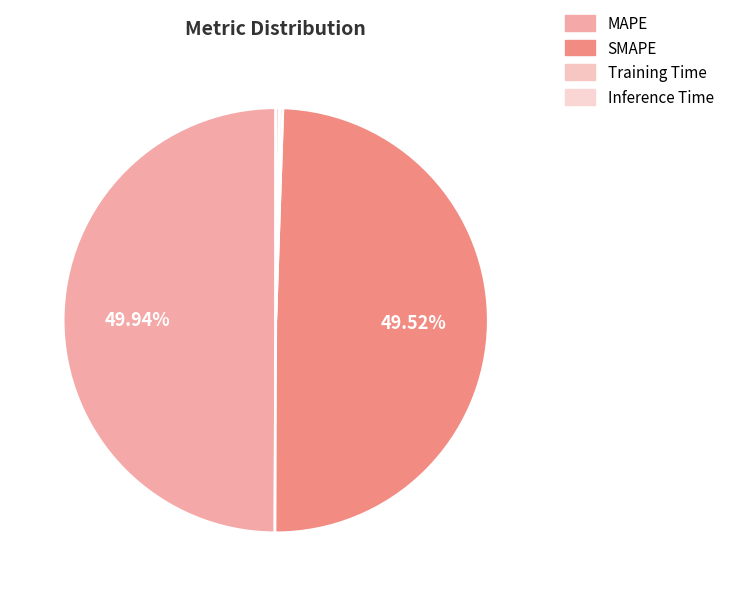

To the nearest percent, what is the average slice percentage?

25%